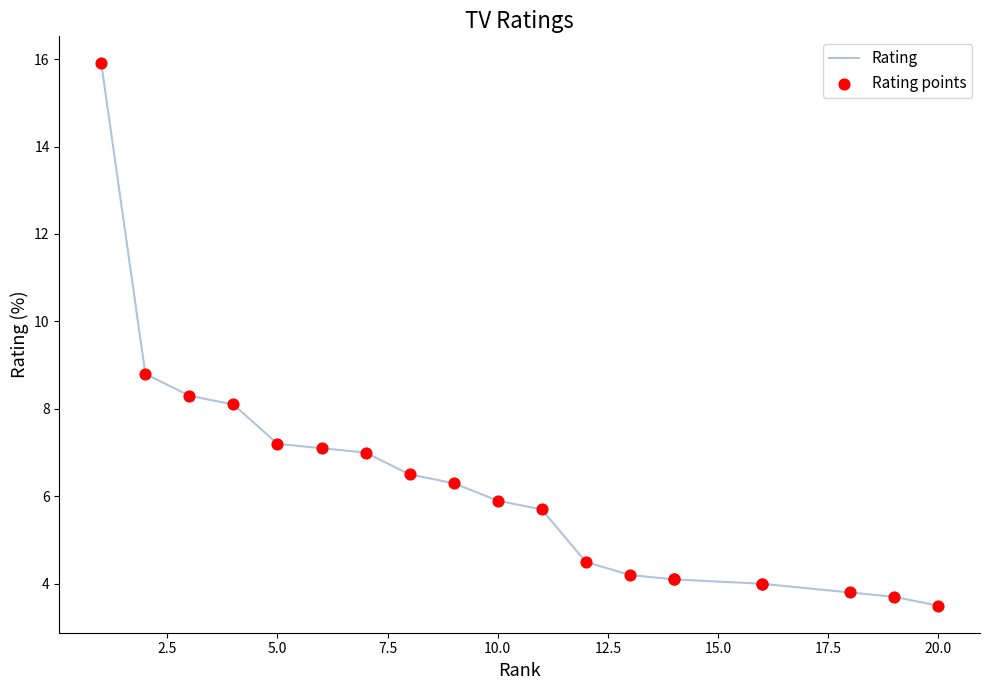

Which series reaches the minimum Y coordinate?

Rating